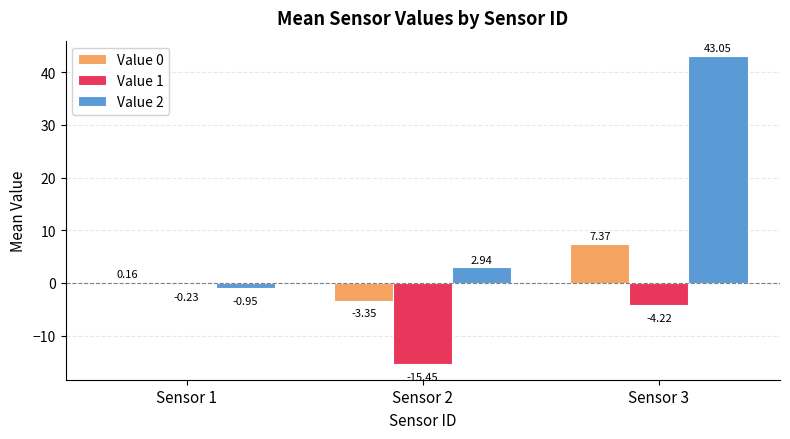

What is the sum of all Value 2 values?

45.0